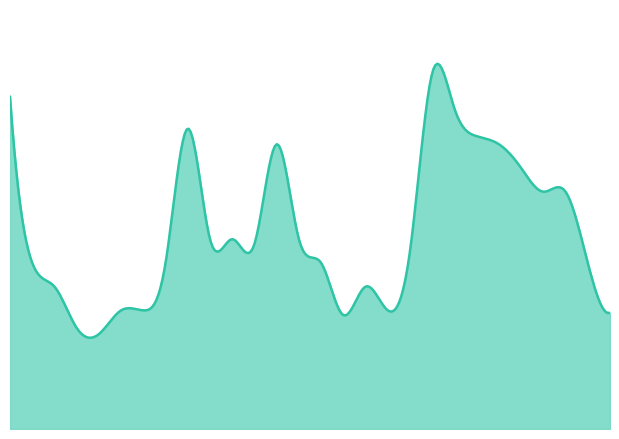

How many lines are shown in the chart?

1